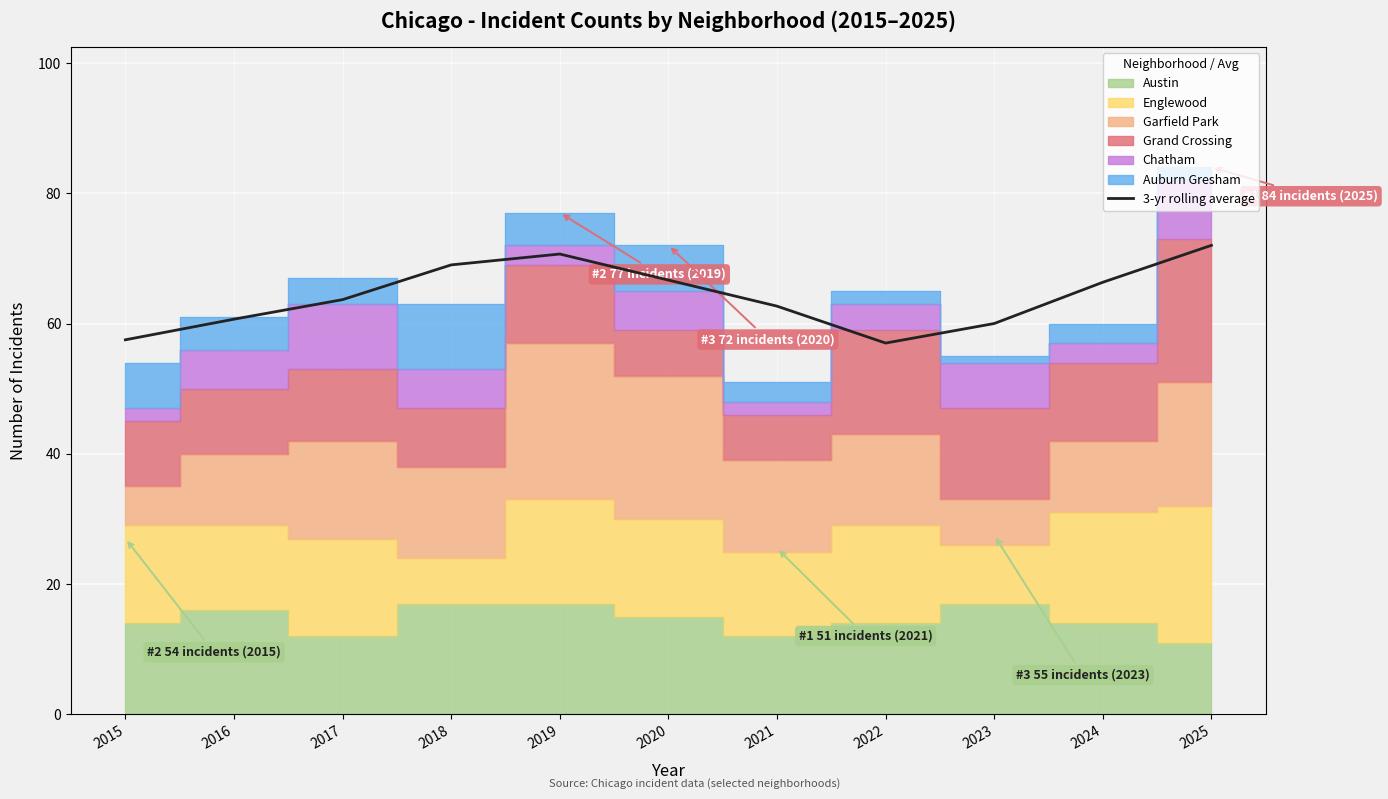

At which category does the data reach its first local valley?

2022